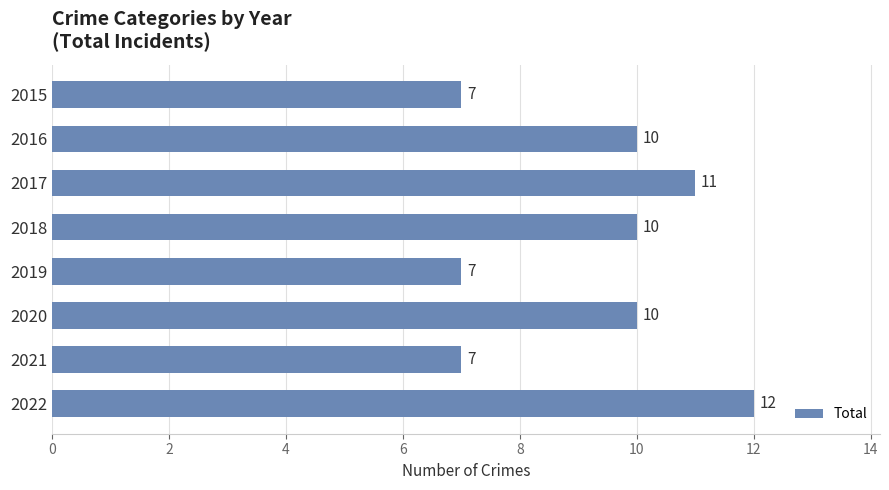

Reading top to bottom, what are all the values shown in this chart?

2015=7	2016=10	2017=11	2018=10	2019=7	2020=10	2021=7	2022=12